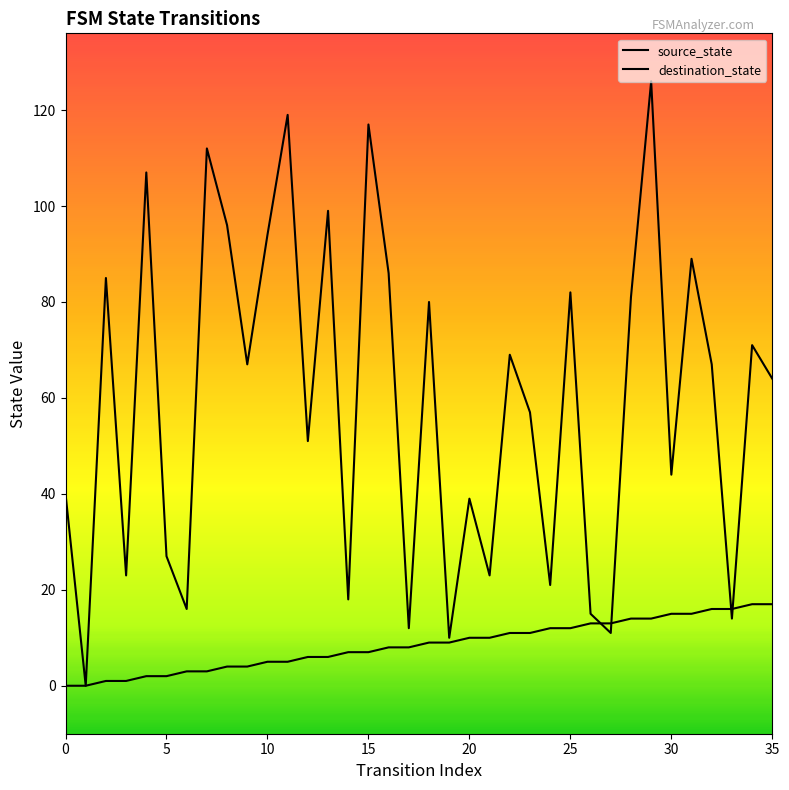

Where do destination_state and source_state first cross each other?

26 and 27